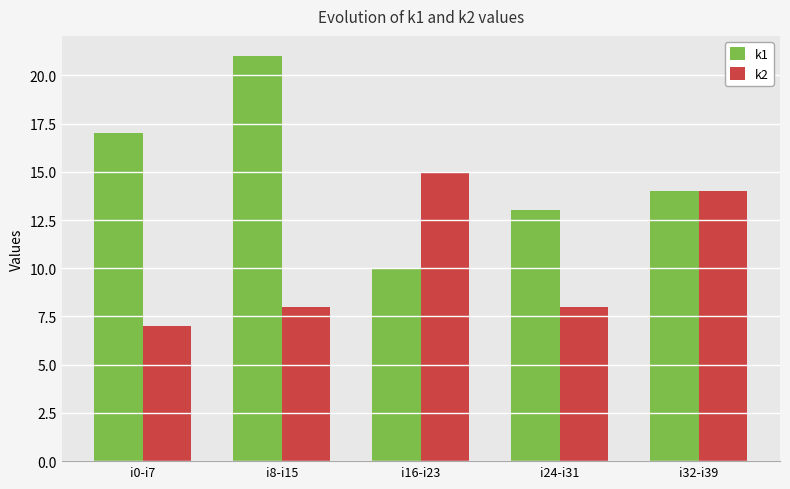

Which category has the highest value in the k2 series?

i16-i23